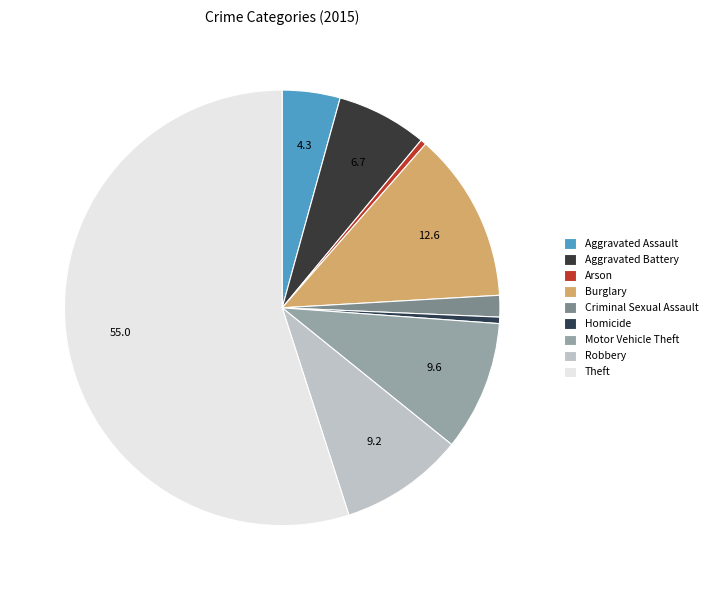

Which slice is the smallest?

Arson